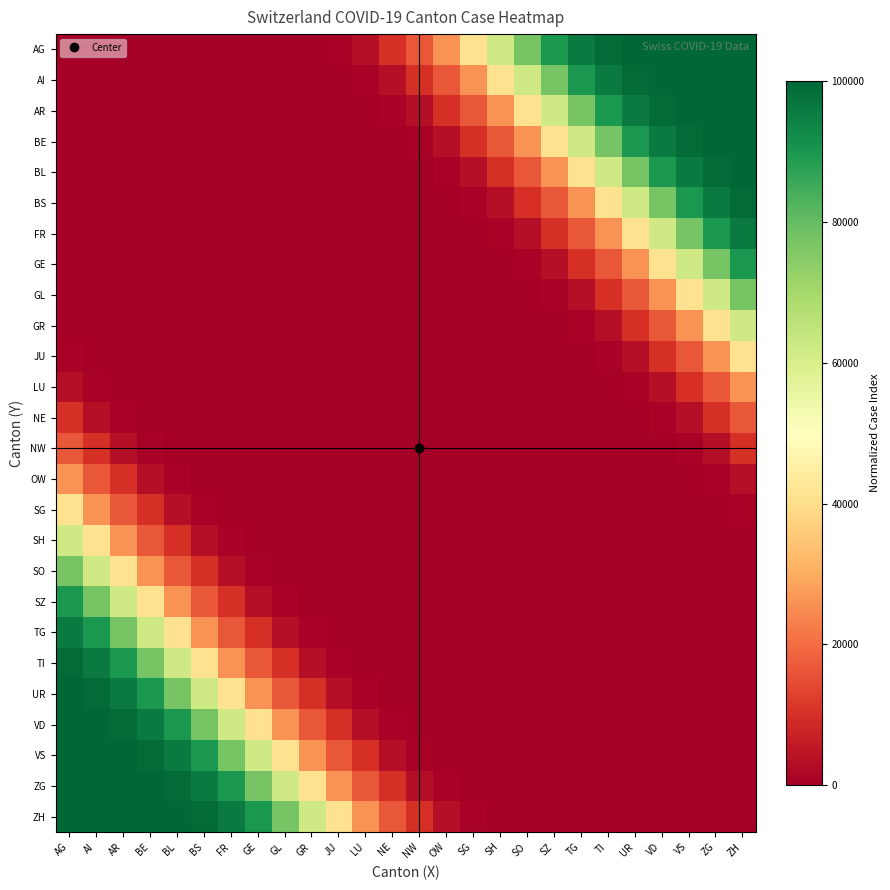

What is the total value across all series at JU?

99381.3